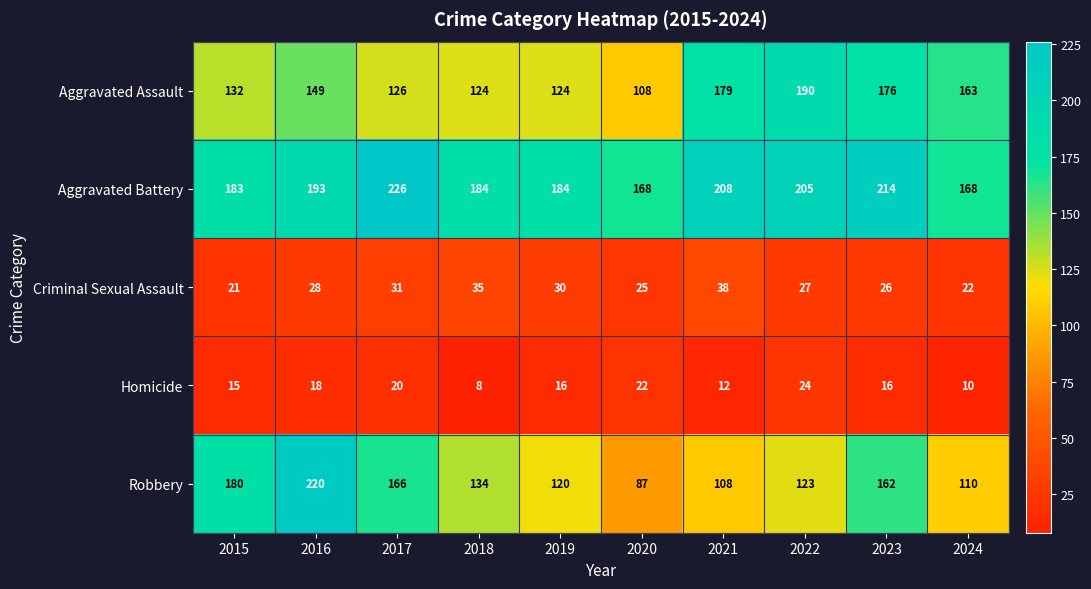

At which category does the chart reach its peak across all series?

2017